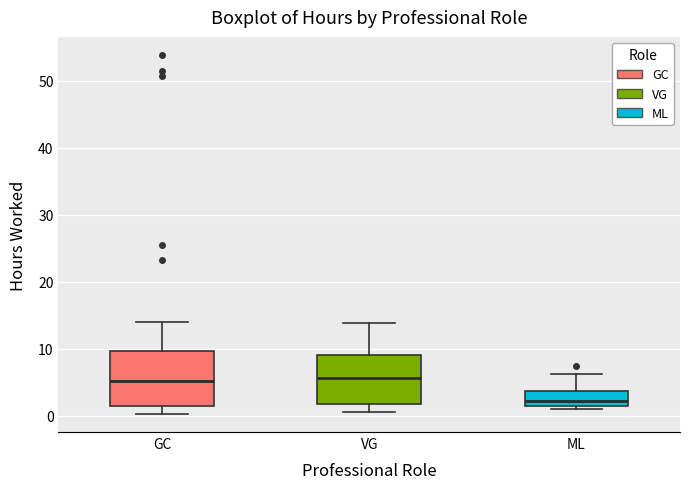

Reading left to right, read every box against the y-axis: the position of its median line, the range the box covers, and the ends of its whiskers. The values are not printed on the chart, so give them approximately, as read against the axis.

GC: median 5, box 1 to 10, whiskers 0 to 14
VG: median 6, box 2 to 9, whiskers 1 to 14
ML: median 2 (just above the box's lower edge), box 2 to 4, whiskers 1 to 6